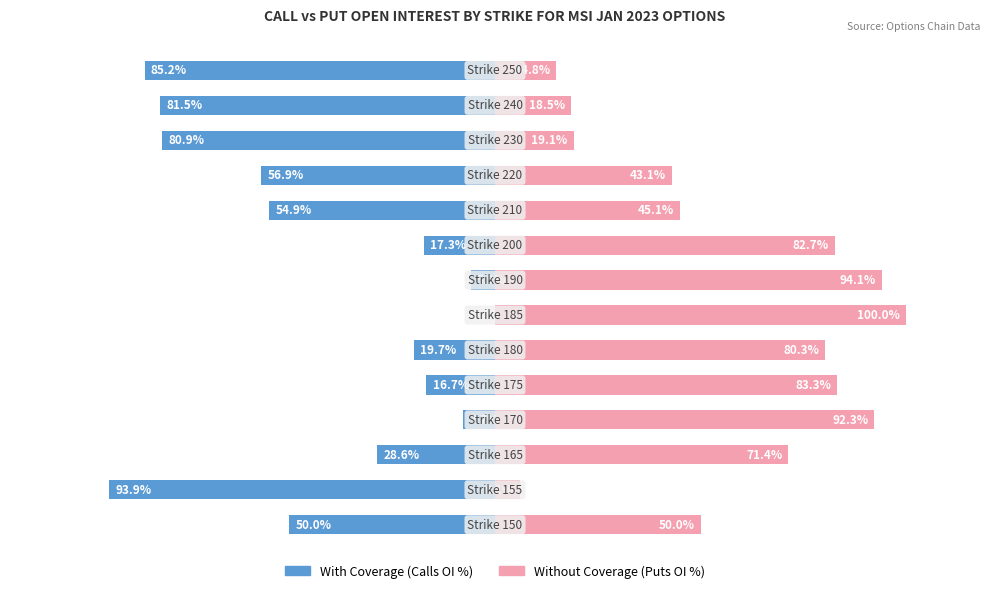

What is the difference between the maximum and minimum values in the With Coverage series?

93.9